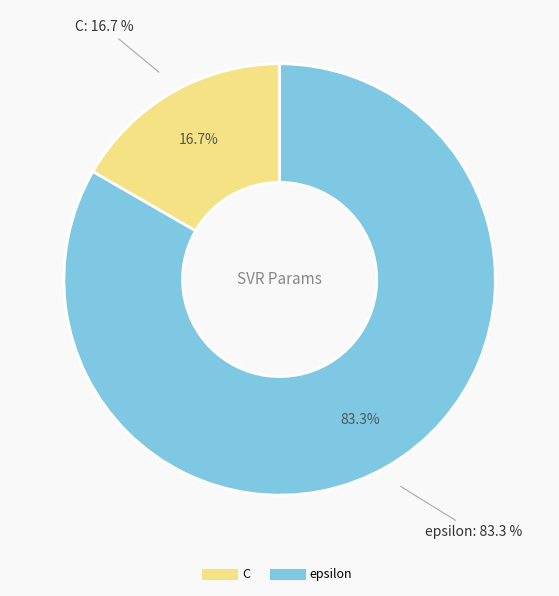

Rank the categories by value from highest to lowest.

epsilon, C